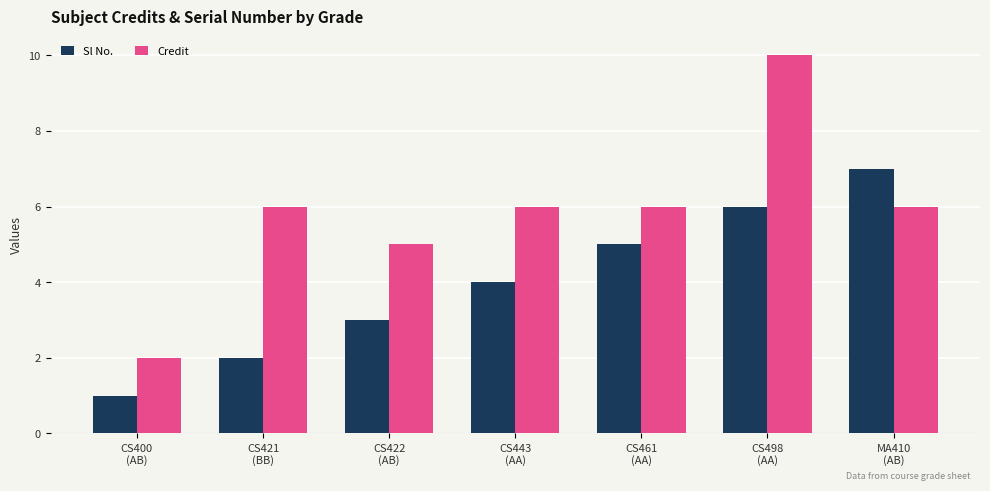

What is the sum of all Sl No. values?

28